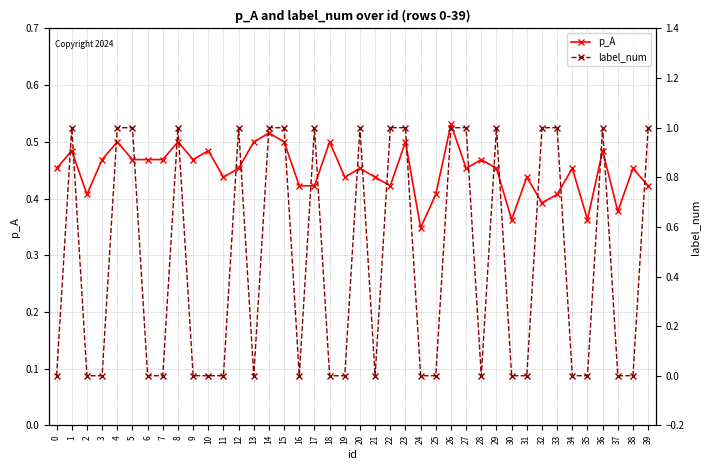

Reading right to left, list all the values displayed in this chart.

p_A: 39=0.4	38=0.5	37=0.4	36=0.5	35=0.4	34=0.5	33=0.4	32=0.4	31=0.4	30=0.4	29=0.5	28=0.5	27=0.5	26=0.5	25=0.4	24=0.3	23=0.5	22=0.4	21=0.4	20=0.5	19=0.4	18=0.5	17=0.4	16=0.4	15=0.5	14=0.5	13=0.5	12=0.5	11=0.4	10=0.5	9=0.5	8=0.5	7=0.5	6=0.5	5=0.5	4=0.5	3=0.5	2=0.4	1=0.5	0=0.5
label_num: 39=1.0	38=0.0	37=0.0	36=1.0	35=0.0	34=0.0	33=1.0	32=1.0	31=0.0	30=0.0	29=1.0	28=0.0	27=1.0	26=1.0	25=0.0	24=0.0	23=1.0	22=1.0	21=0.0	20=1.0	19=0.0	18=0.0	17=1.0	16=0.0	15=1.0	14=1.0	13=0.0	12=1.0	11=0.0	10=0.0	9=0.0	8=1.0	7=0.0	6=0.0	5=1.0	4=1.0	3=0.0	2=0.0	1=1.0	0=0.0